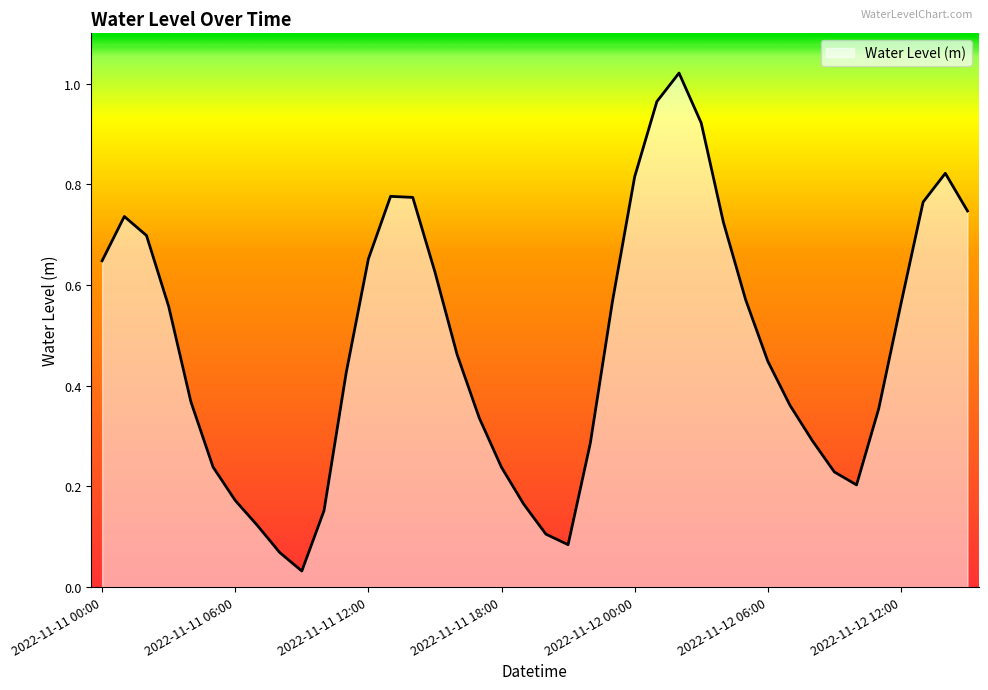

Reading right to left, list all the values displayed in this chart.

2022-11-12 15:00=0.7	2022-11-12 14:00=0.8	2022-11-12 13:00=0.8	2022-11-12 12:00=0.6	2022-11-12 11:00=0.4	2022-11-12 10:00=0.2	2022-11-12 09:00=0.2	2022-11-12 08:00=0.3	2022-11-12 07:00=0.4	2022-11-12 06:00=0.4	2022-11-12 05:00=0.6	2022-11-12 04:00=0.7	2022-11-12 03:00=0.9	2022-11-12 02:00=1.0	2022-11-12 01:00=1.0	2022-11-12 00:00=0.8	2022-11-11 23:00=0.6	2022-11-11 22:00=0.3	2022-11-11 21:00=0.1	2022-11-11 20:00=0.1	2022-11-11 19:00=0.2	2022-11-11 18:00=0.2	2022-11-11 17:00=0.3	2022-11-11 16:00=0.5	2022-11-11 15:00=0.6	2022-11-11 14:00=0.8	2022-11-11 13:00=0.8	2022-11-11 12:00=0.7	2022-11-11 11:00=0.4	2022-11-11 10:00=0.2	2022-11-11 09:00=0.0	2022-11-11 08:00=0.1	2022-11-11 07:00=0.1	2022-11-11 06:00=0.2	2022-11-11 05:00=0.2	2022-11-11 04:00=0.4	2022-11-11 03:00=0.6	2022-11-11 02:00=0.7	2022-11-11 01:00=0.7	2022-11-11 00:00=0.6